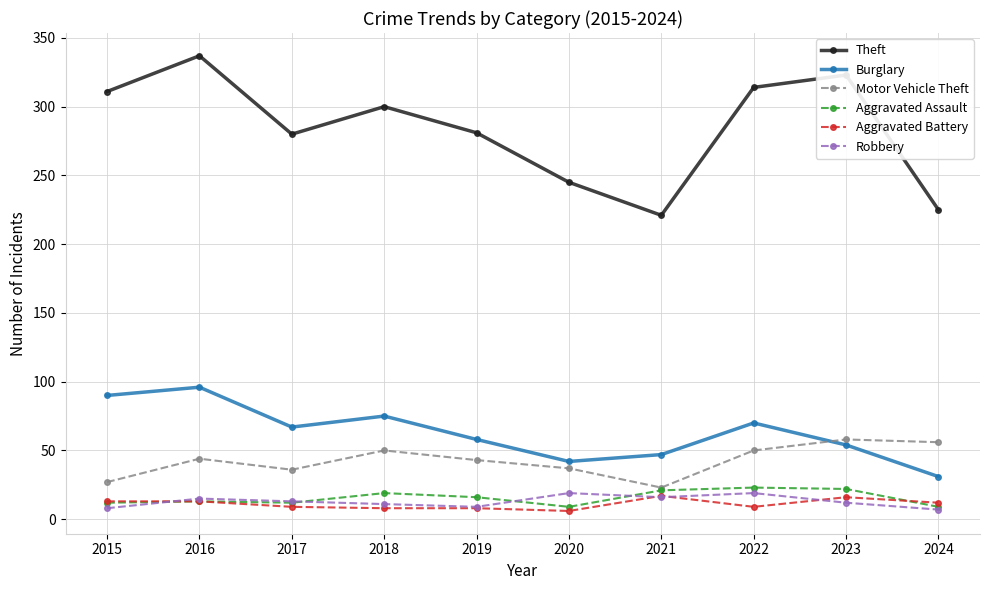

What is the spread (max minus min) of values at 2021?

205